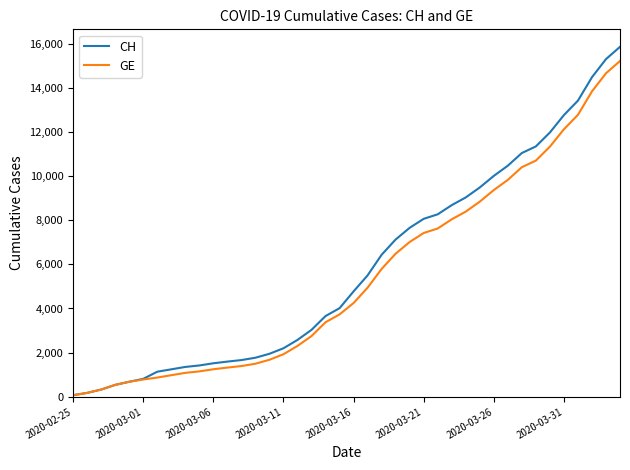

Which series has the largest range (max minus min)?

CH